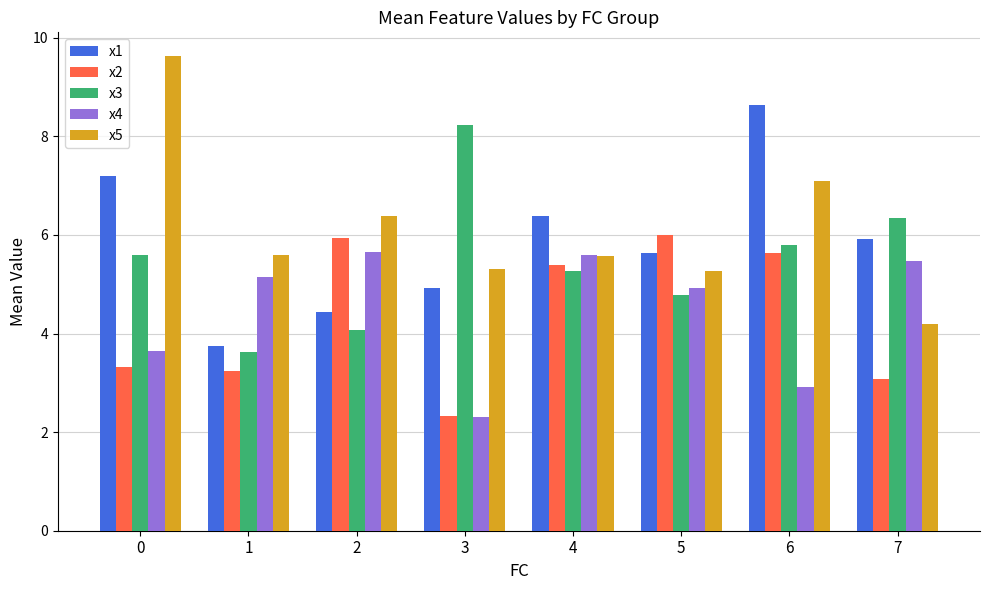

What is the smallest value displayed?

2.3